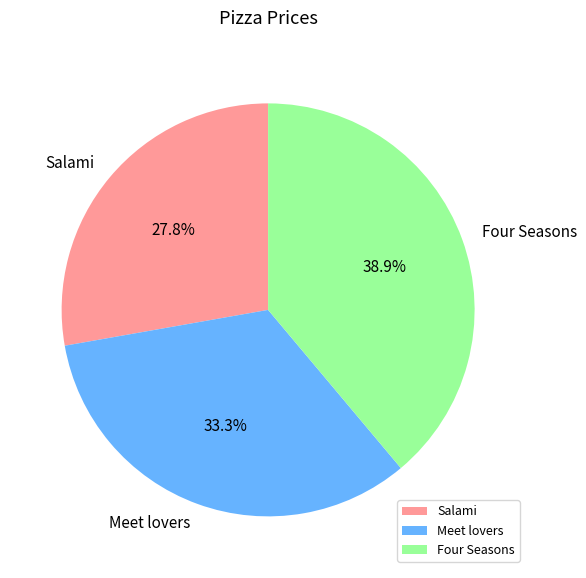

Rank the categories by value from highest to lowest.

Four Seasons, Meet lovers, Salami